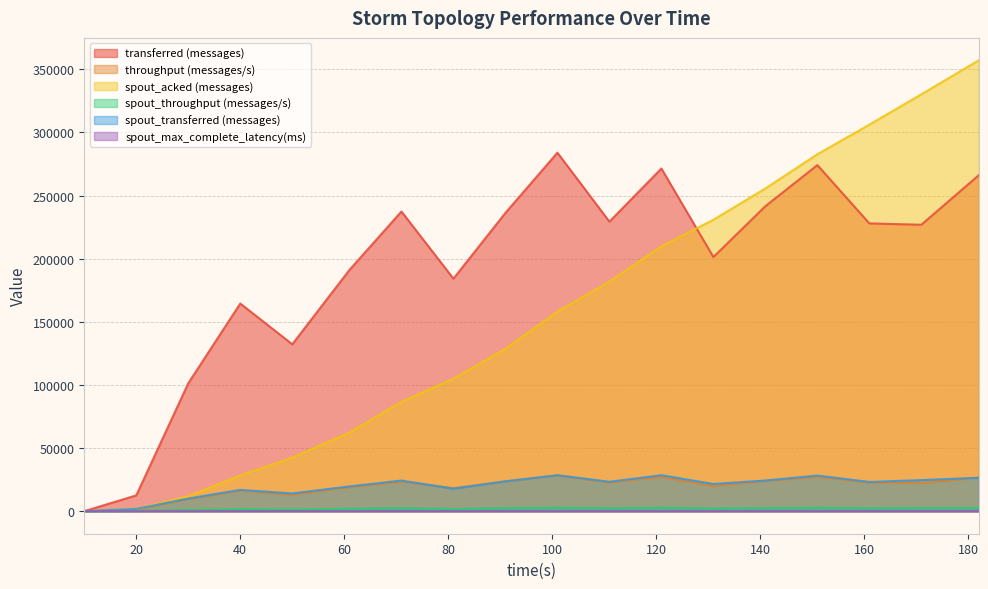

Rank the categories by spout_acked (messages) value from lowest to highest.

10, 20, 30, 40, 50, 61, 71, 81, 91, 101, 111, 121, 131, 141, 151, 161, 171, 182